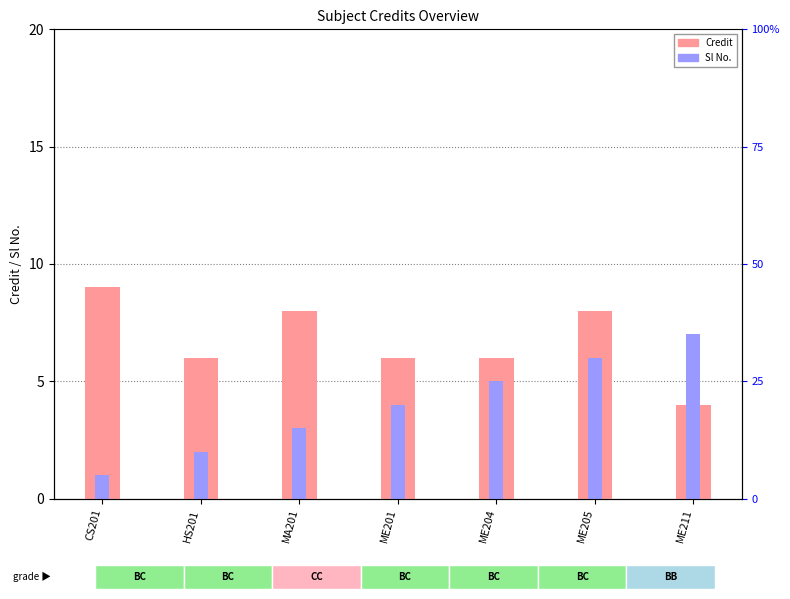

Reading left to right, transcribe all the data shown in this chart.

Credit: CS201=9	HS201=6	MA201=8	ME201=6	ME204=6	ME205=8	ME211=4
Sl No.: CS201=1	HS201=2	MA201=3	ME201=4	ME204=5	ME205=6	ME211=7